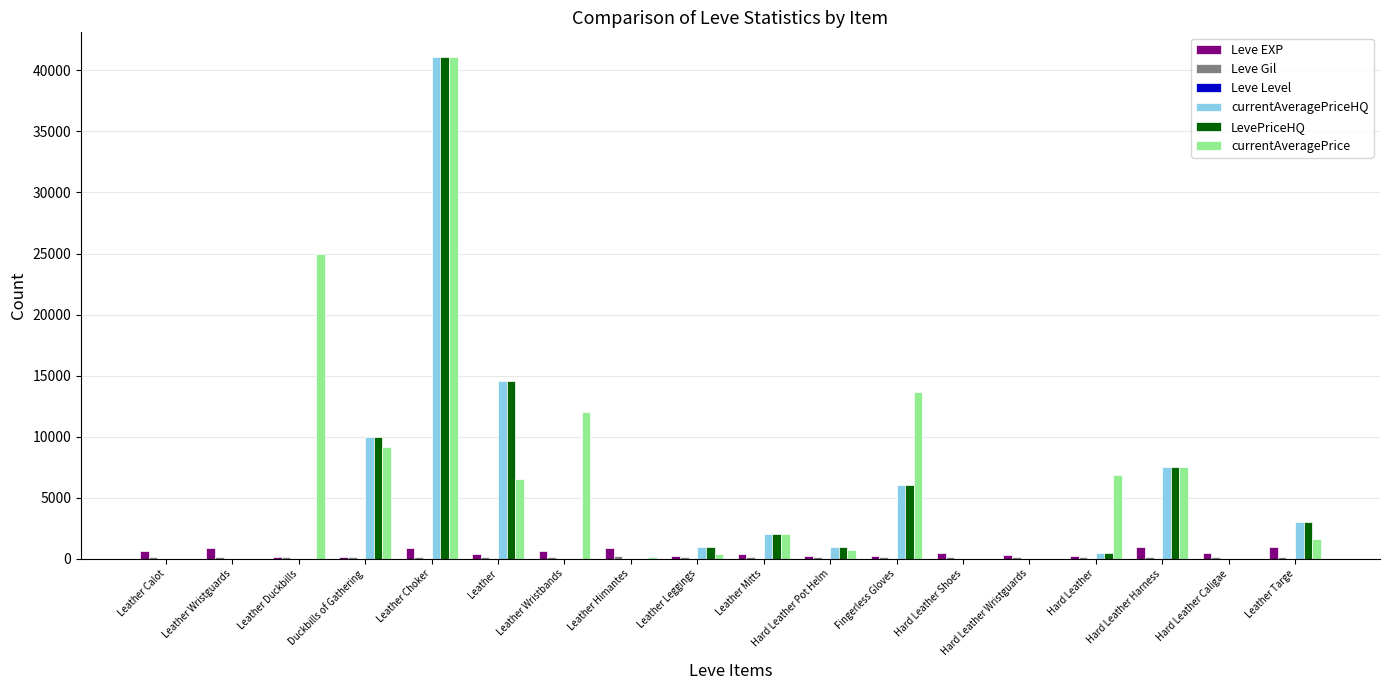

The currentAveragePrice series shows 0 at Leather Wristguards. True or false?

True